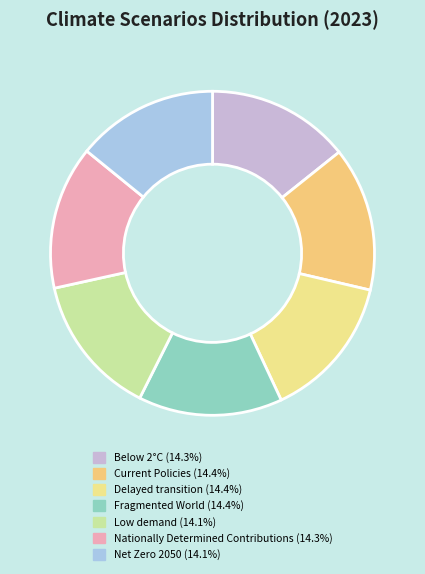

What percentage is the Nationally Determined Contributions slice, to the nearest percent?

14%